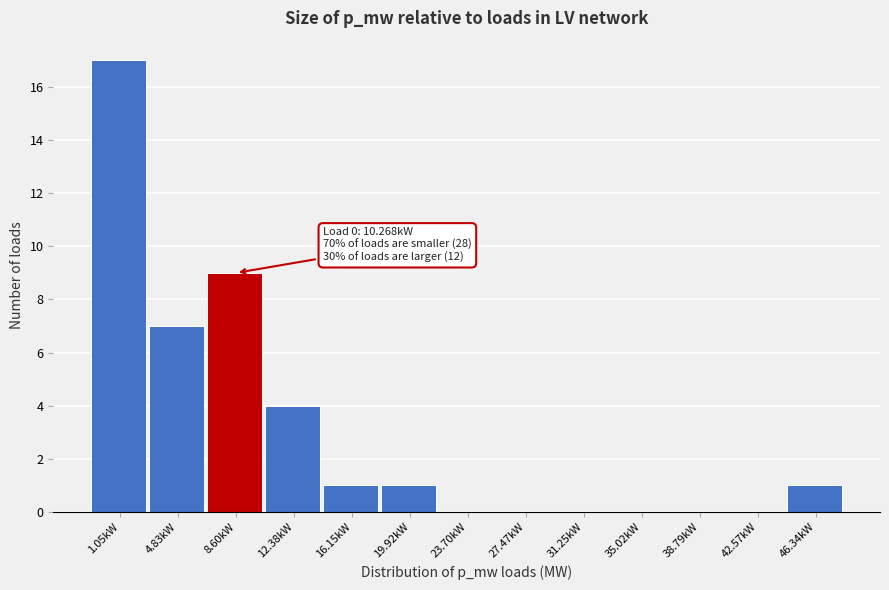

Reading right to left, what are all the values shown in this chart?

46.34kW=1	42.57kW=0	38.79kW=0	35.02kW=0	31.25kW=0	27.47kW=0	23.70kW=0	19.92kW=1	16.15kW=1	12.38kW=4	8.60kW=9	4.83kW=7	1.05kW=17